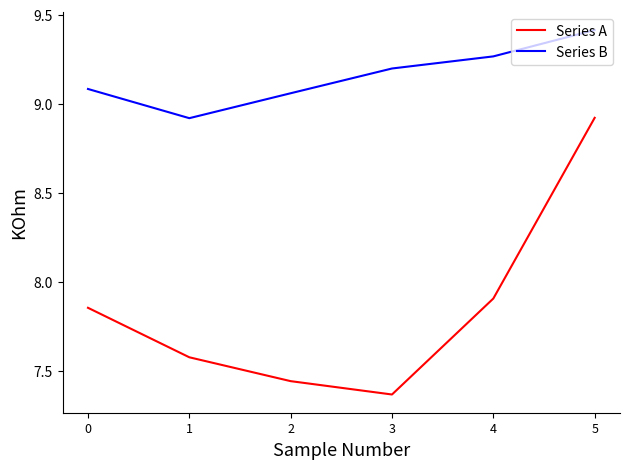

List the series in order of their peak value, lowest first.

Series A, Series B